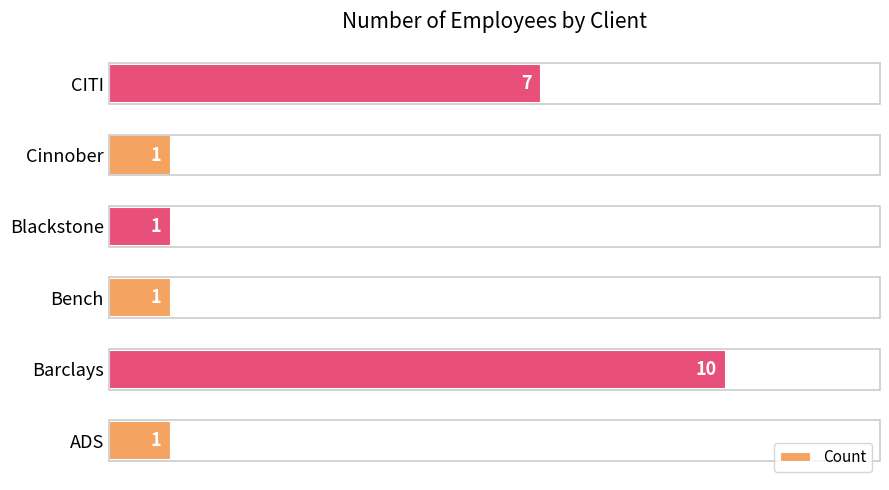

Does the chart contain stacked bars?

No